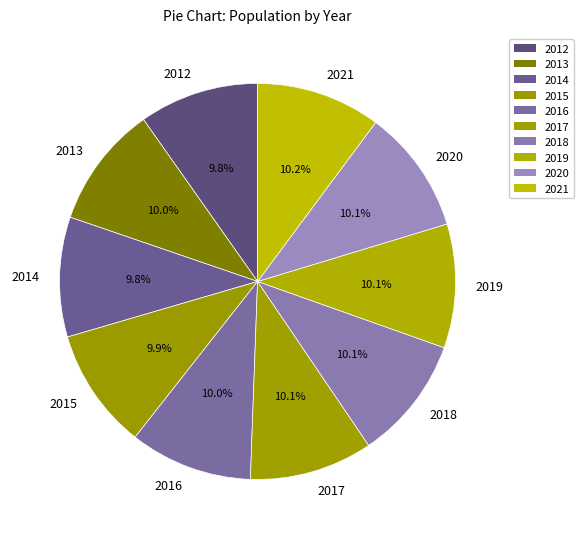

What is the ratio of the value at 2021 to the value at 2016?

1.0